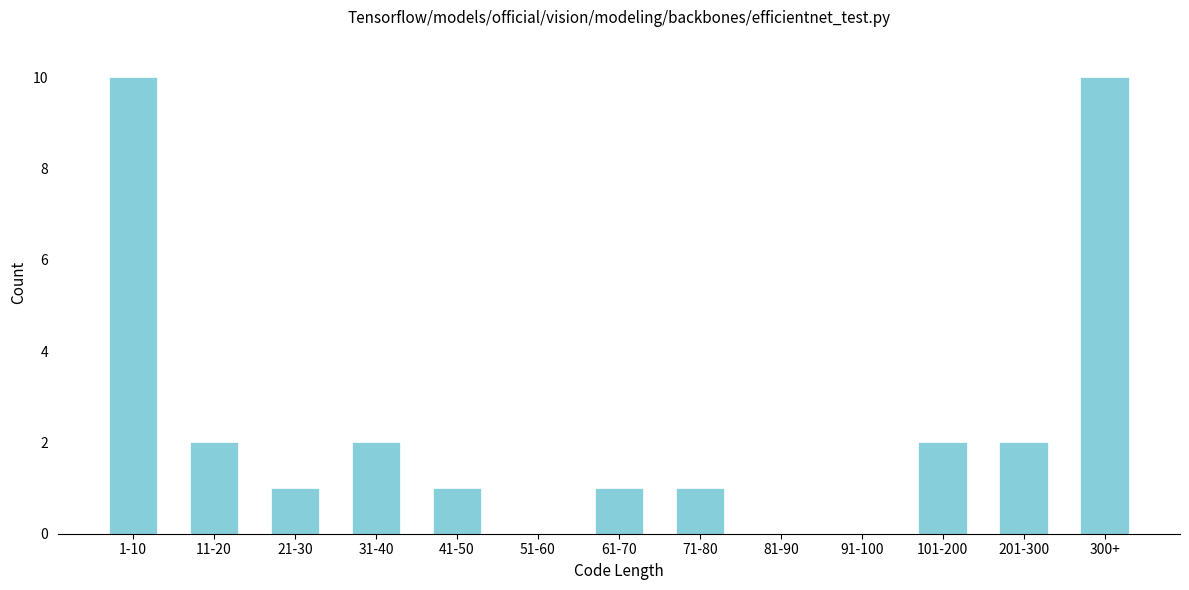

Reading left to right, transcribe all the data shown in this chart.

1-10=10	11-20=2	21-30=1	31-40=2	41-50=1	51-60=0	61-70=1	71-80=1	81-90=0	91-100=0	101-200=2	201-300=2	300+=10